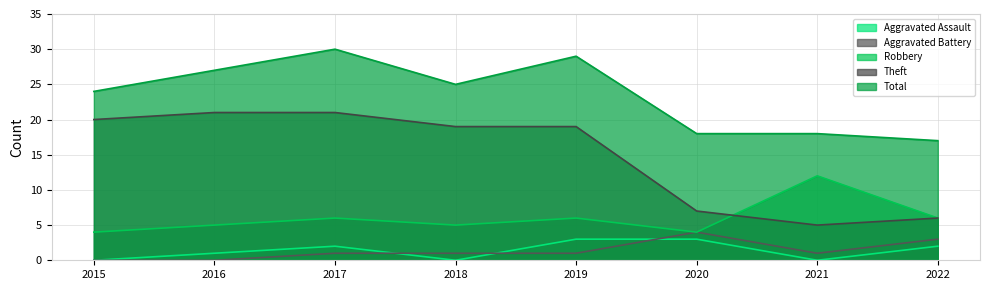

What is the difference between the Theft values at 2020 and 2018?

12